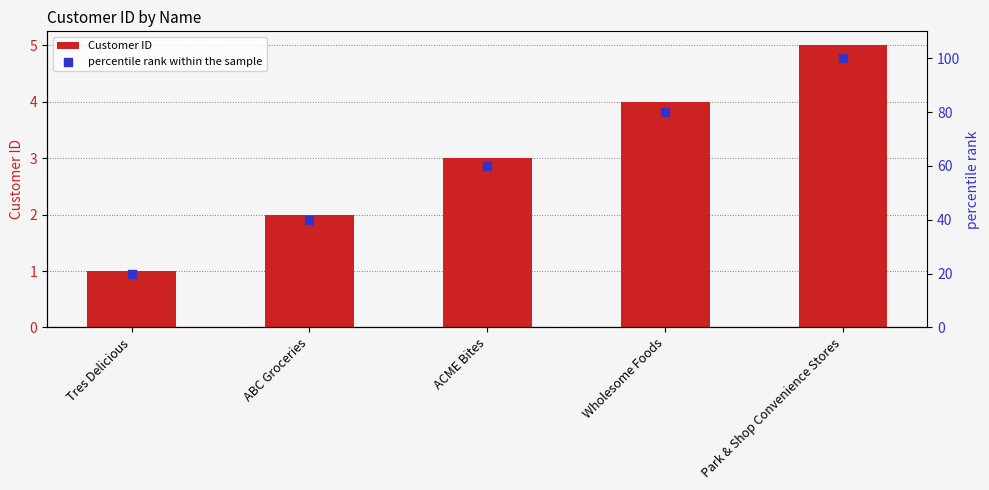

Which series has the largest total across all categories?

percentile rank within the sample